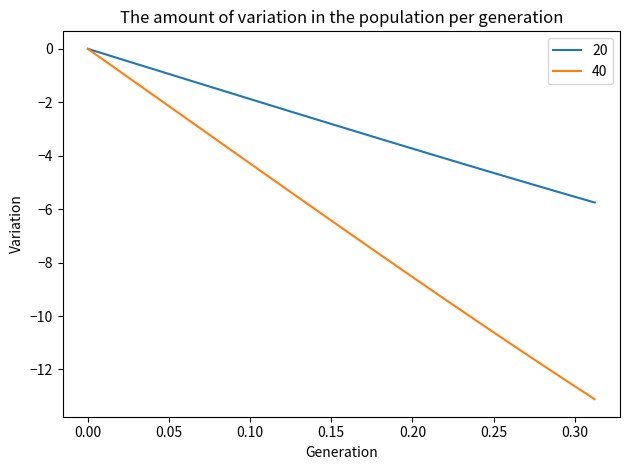

Which series has the widest spread of values?

40